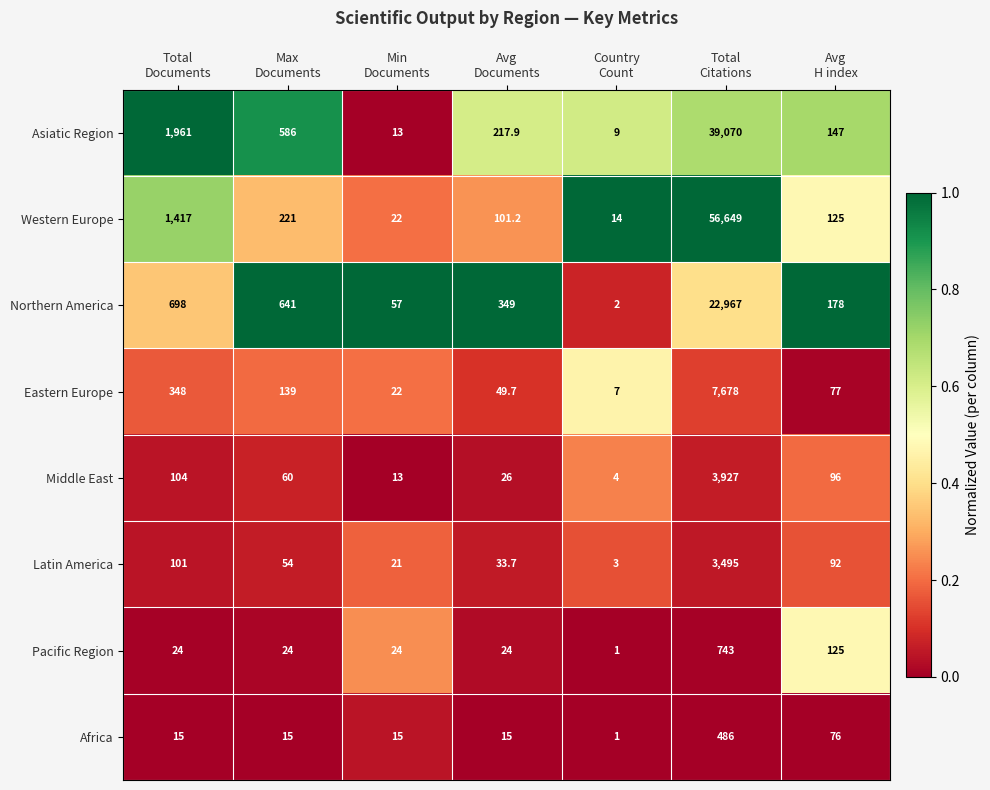

Rank the series by their maximum value, from lowest to highest.

Africa, Pacific Region, Latin America, Middle East, Eastern Europe, Northern America, Asiatic Region, Western Europe